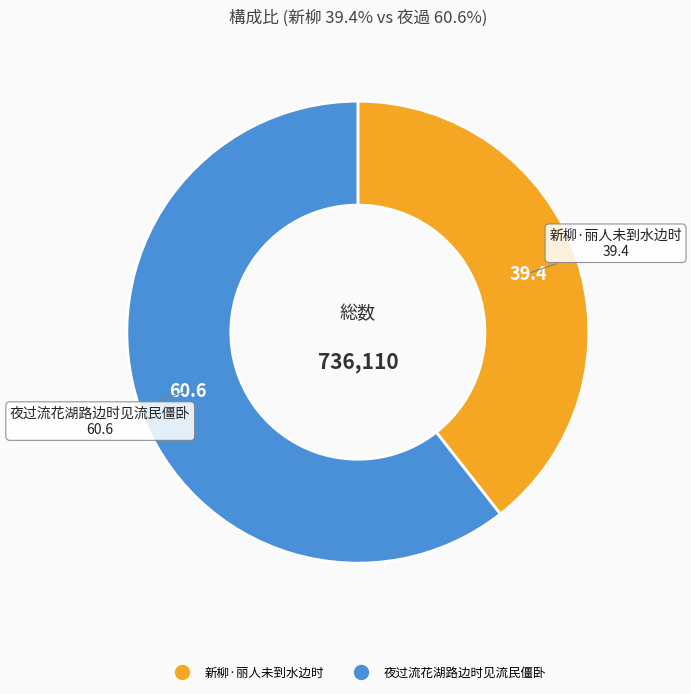

Count the number of slices in the pie.

2